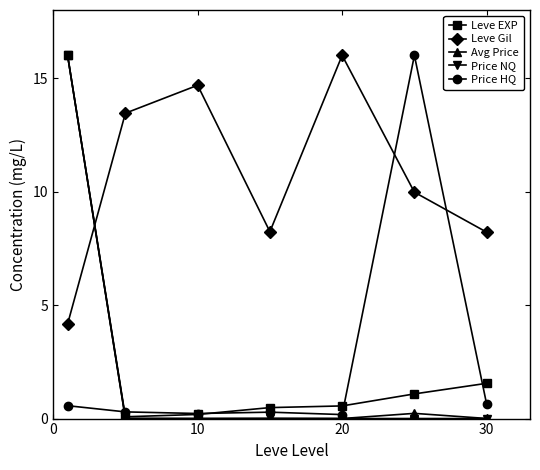

What is the minimum value for Leve Gil?

4.2